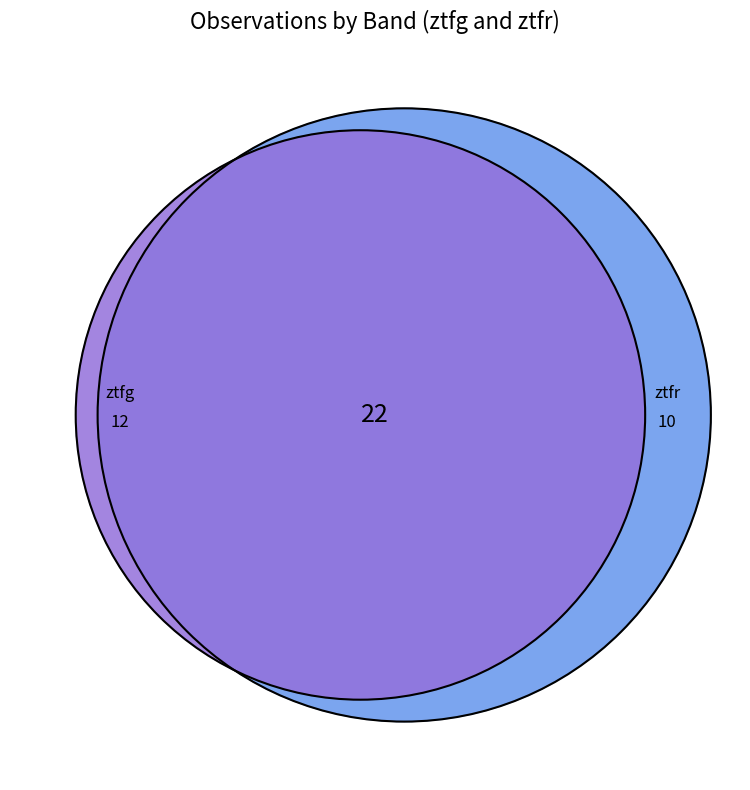

How many segments does this pie chart have?

2